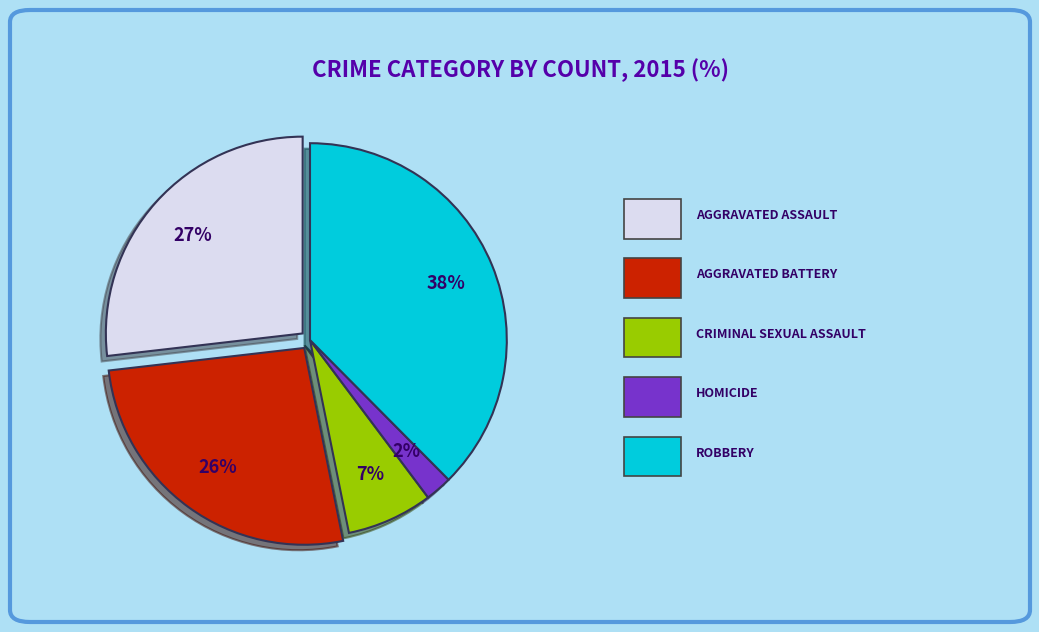

Count the number of slices in the pie.

5